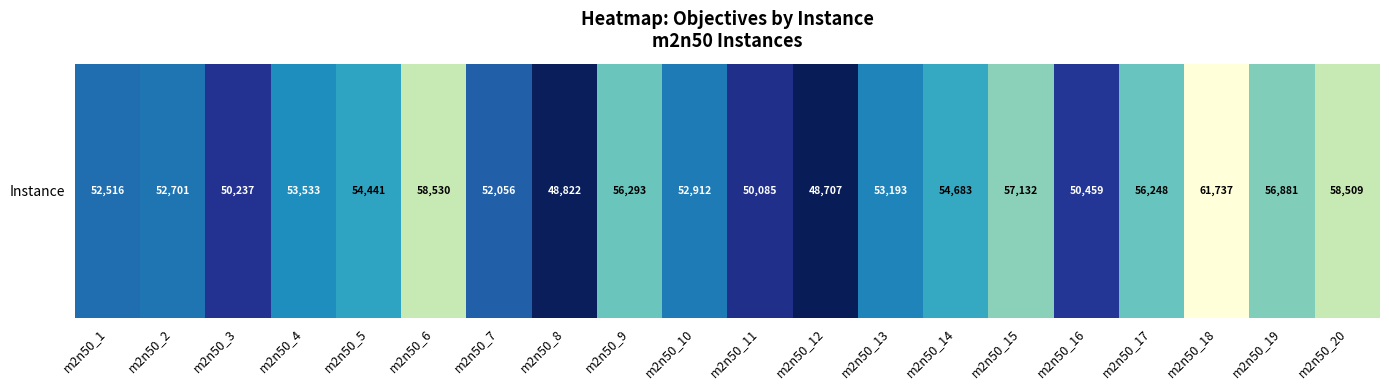

What is the greatest value displayed?

61737